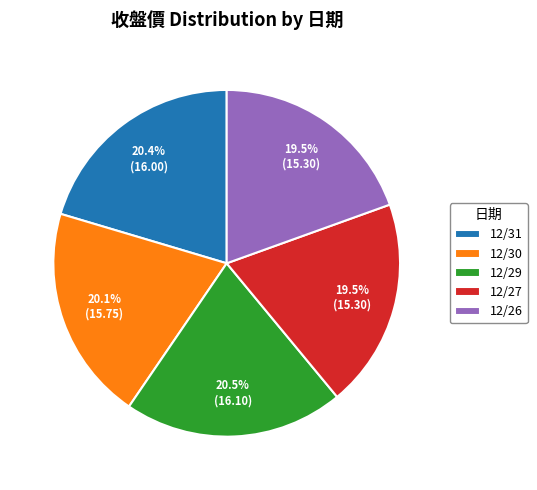

What is the total percentage of 12/30 and 12/27?

39.6%